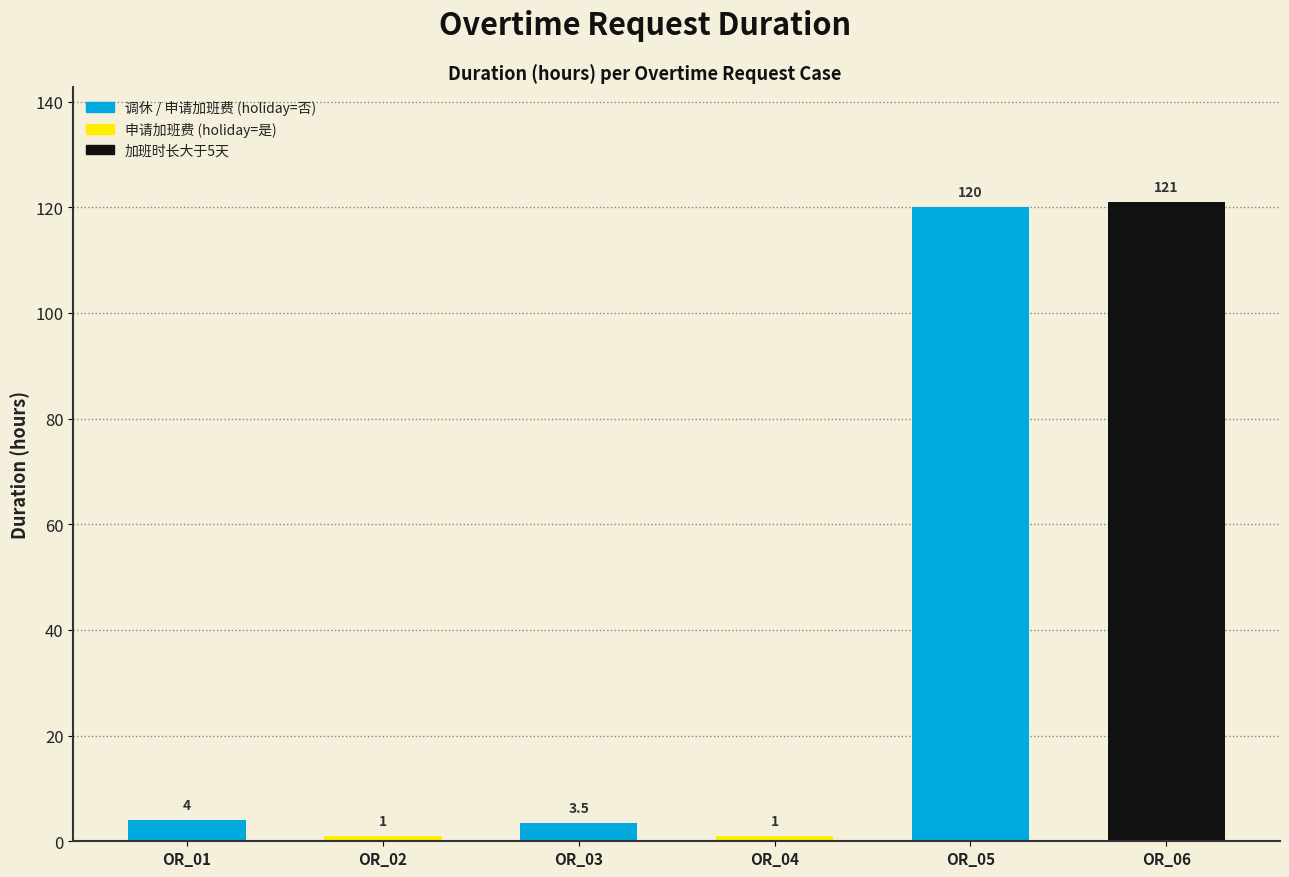

Reading right to left, what are all the values shown in this chart?

121.0	120.0	1.0	3.5	1.0	4.0